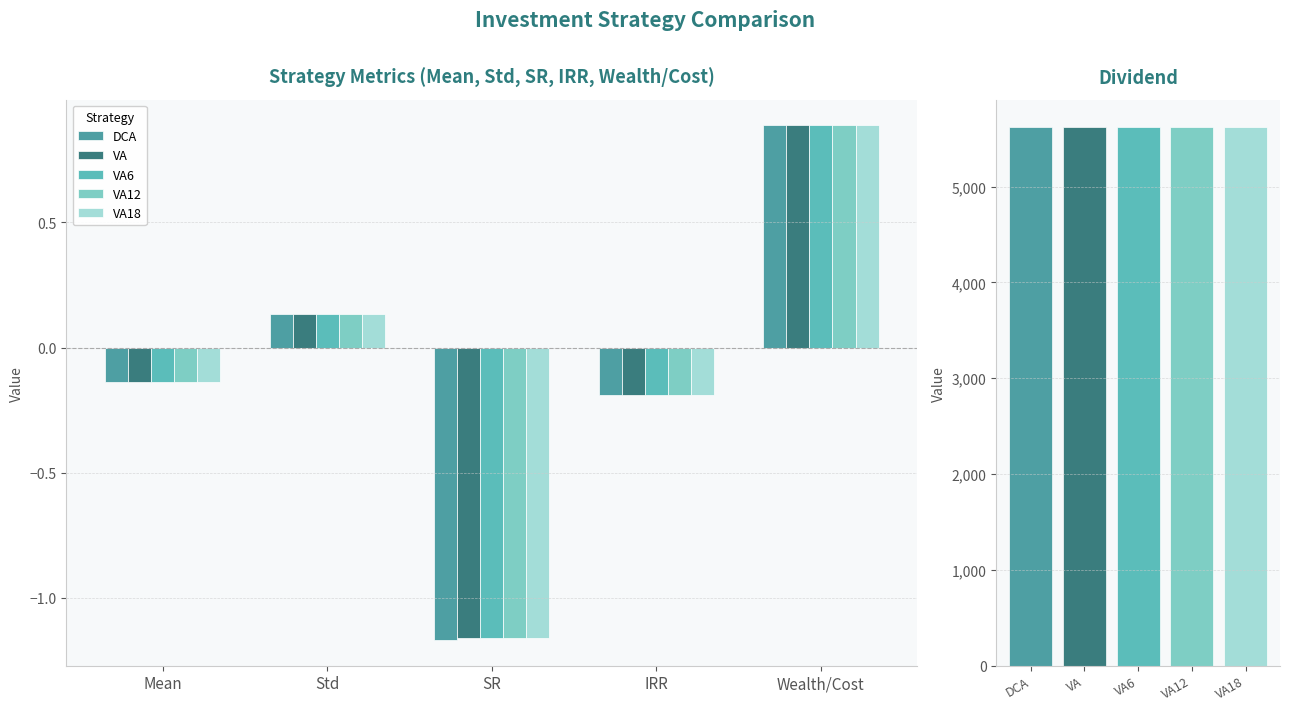

What is the label of the 5th bar from the right?

Mean